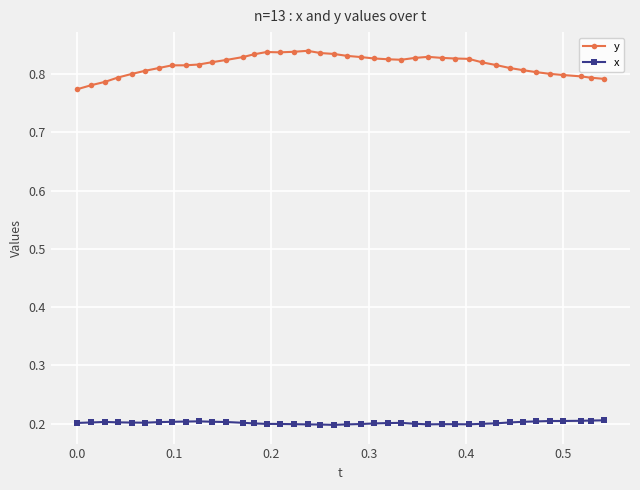

Which series has the widest spread of values?

y